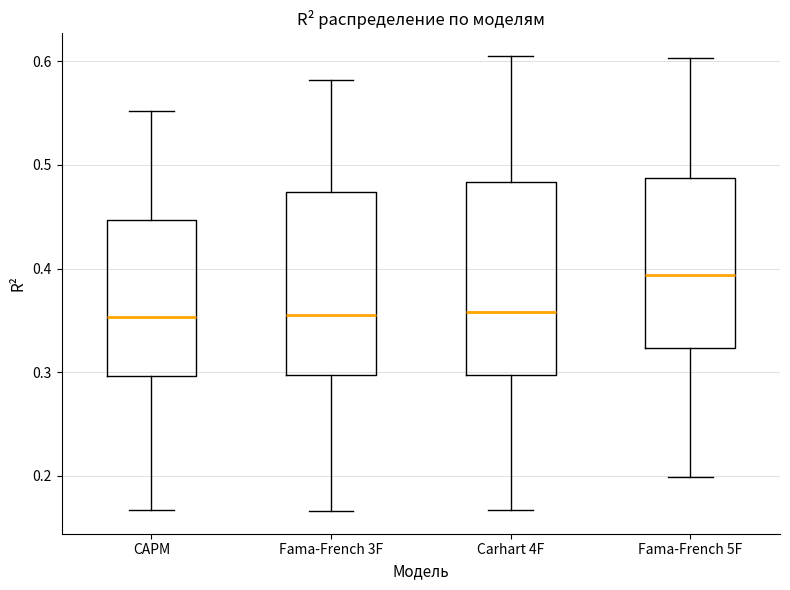

Reading left to right, read every box against the y-axis: the position of its median line, the range the box covers, and the ends of its whiskers. The values are not printed on the chart, so give them approximately, as read against the axis.

CAPM: median 0.35, box 0.30 to 0.45, whiskers 0.17 to 0.55
Fama-French 3F: median 0.36, box 0.30 to 0.47, whiskers 0.17 to 0.58
Carhart 4F: median 0.36, box 0.30 to 0.48, whiskers 0.17 to 0.61
Fama-French 5F: median 0.39, box 0.32 to 0.49, whiskers 0.20 to 0.60